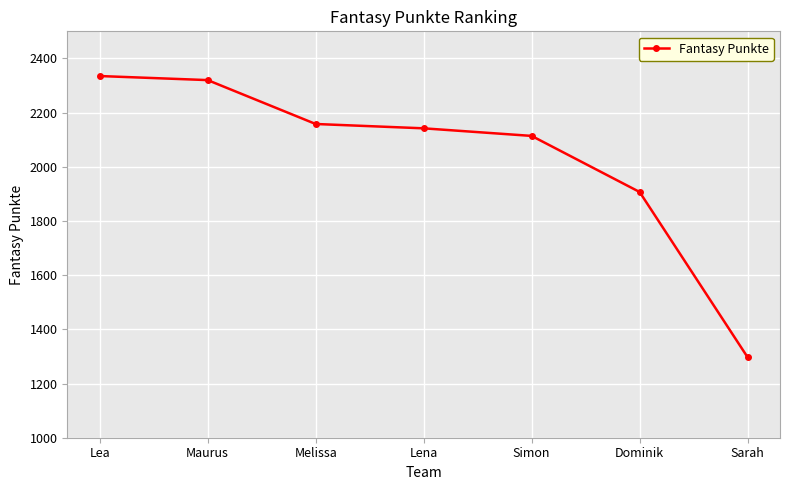

True or false: the data has more than 1 interior local peaks.

False